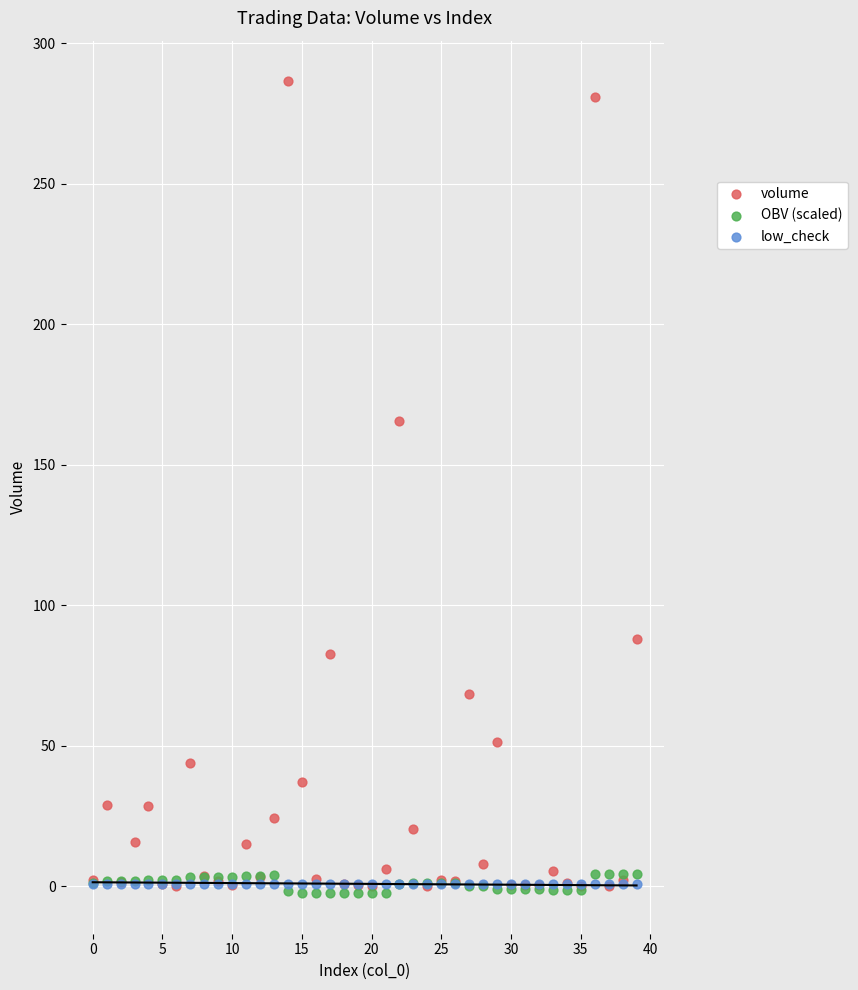

What are all the series names shown in the legend?

volume, OBV (scaled), low_check